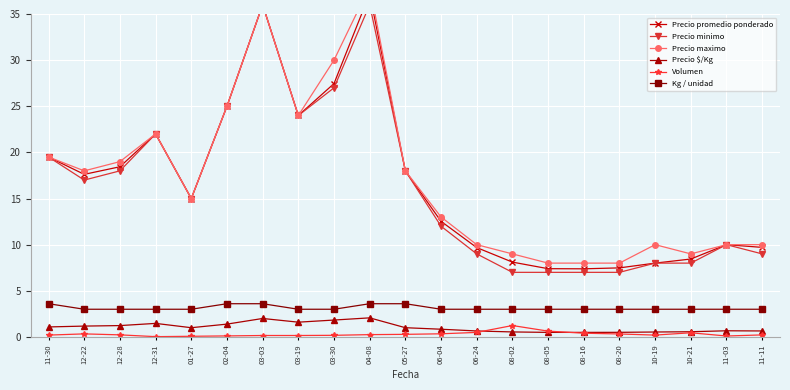

At how many categories does at least one series exceed 1?

21